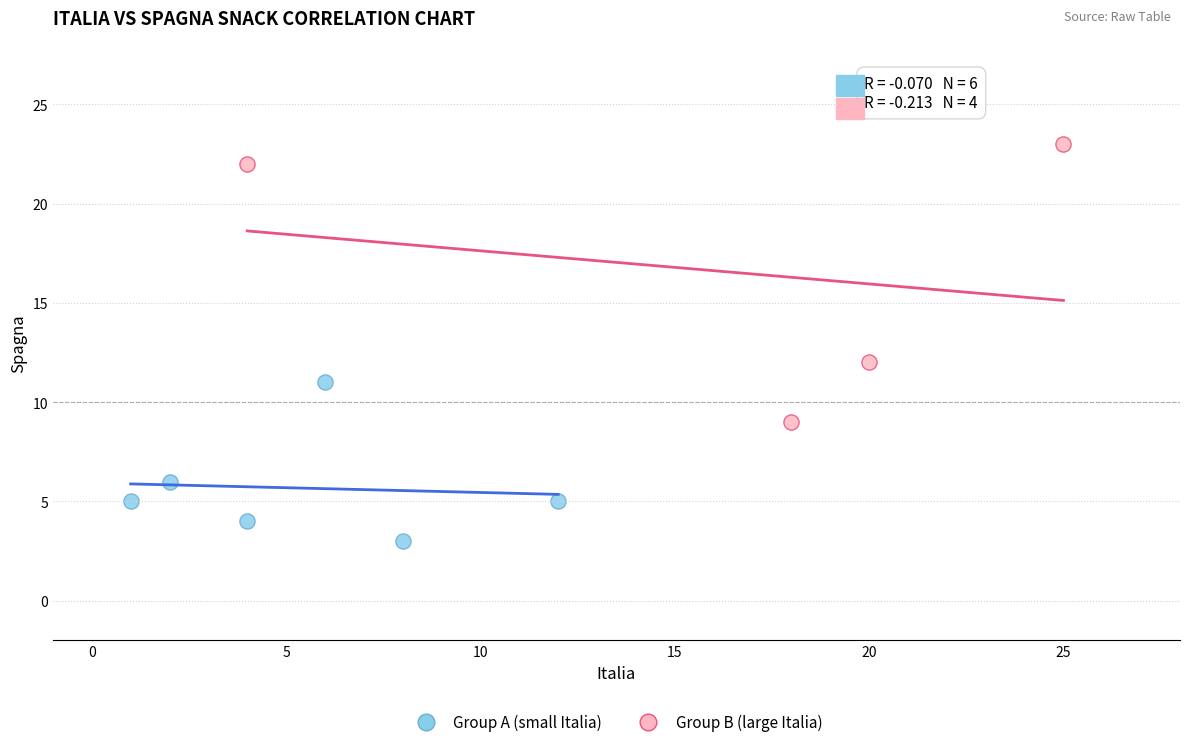

What are all the series names shown in the legend?

Group A (small Italia), Group B (large Italia)